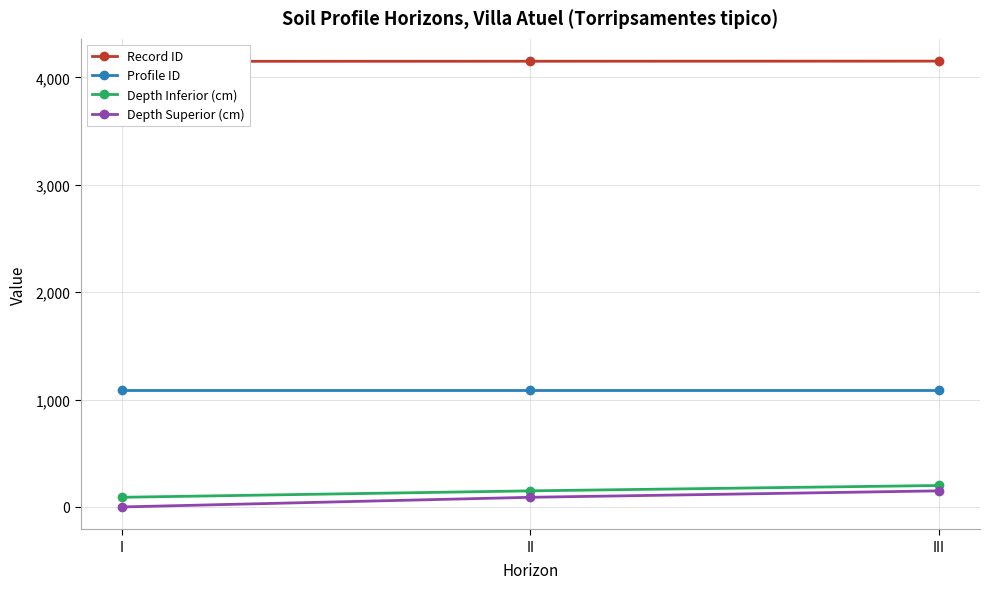

Read the Depth Inferior (cm) value at II.

150